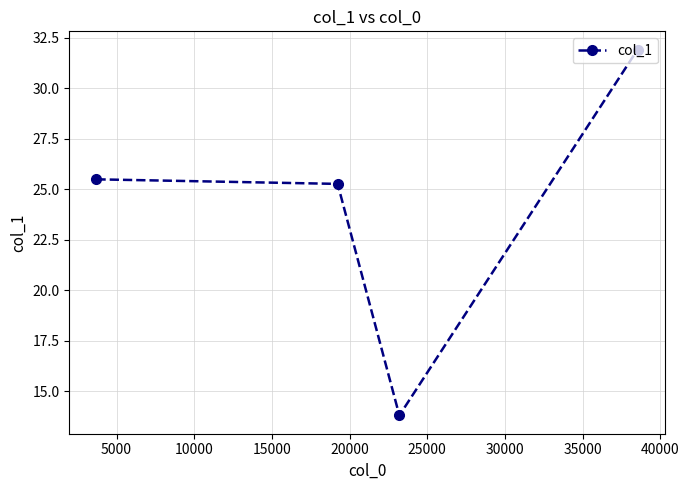

What is the maximum value shown in the chart?

31.9